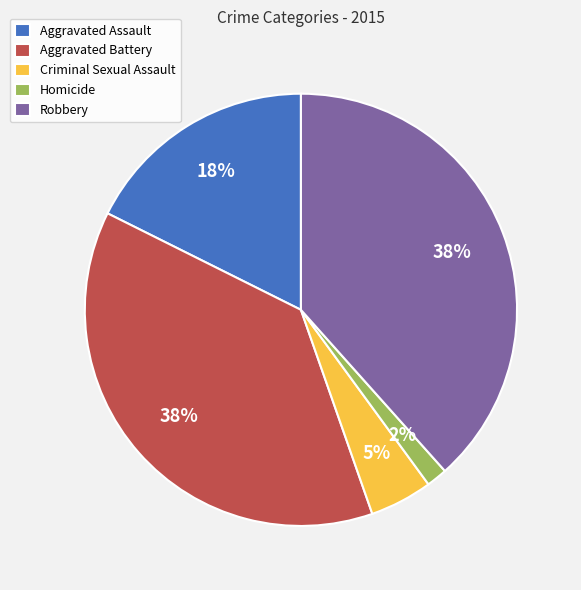

Is the sum of Criminal Sexual Assault and Robbery greater than half?

No